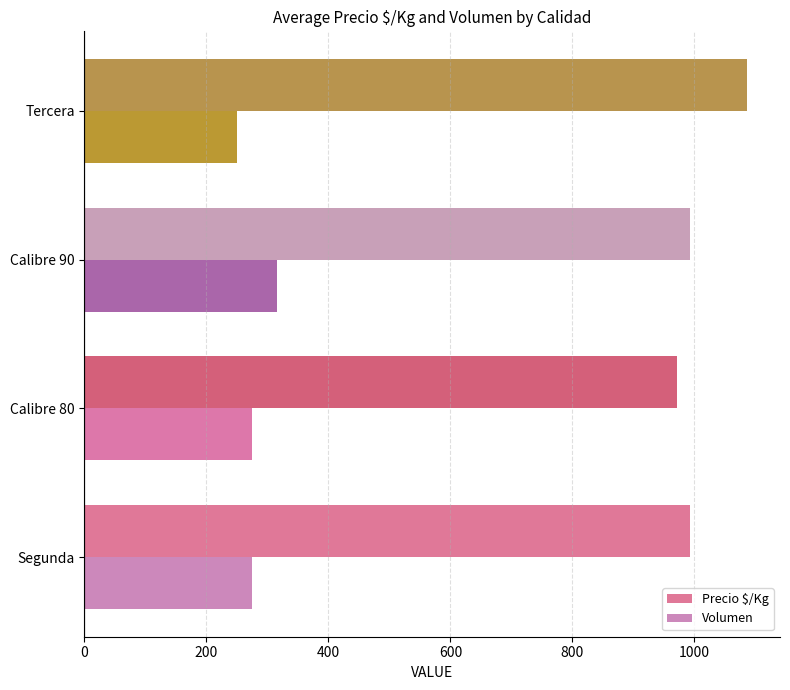

Read the Volumen value at Calibre 90, to the nearest 10.

320